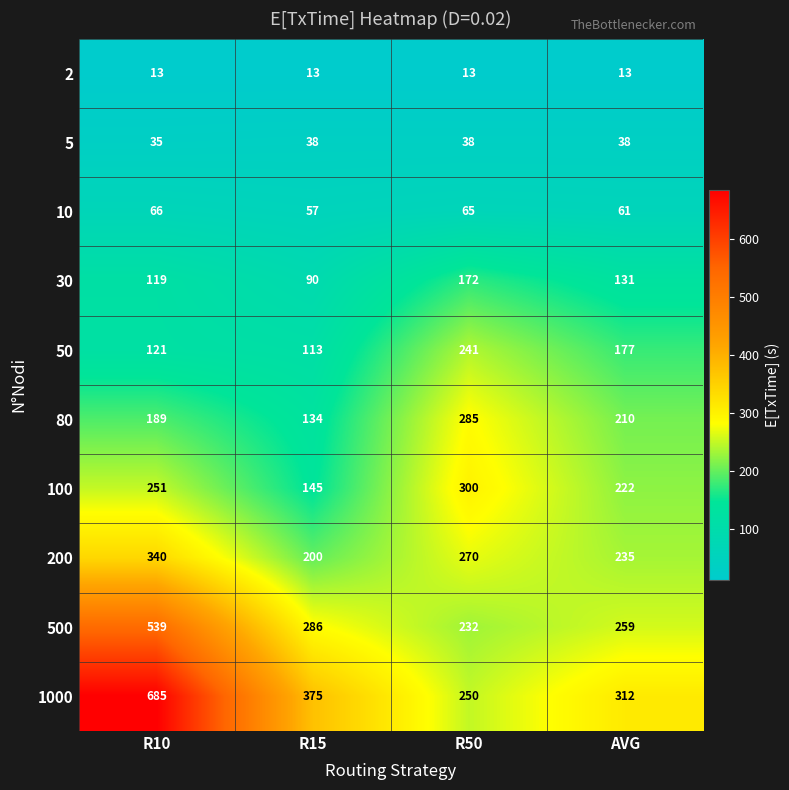

Between R15 and R50, which series saw the biggest shift?

100